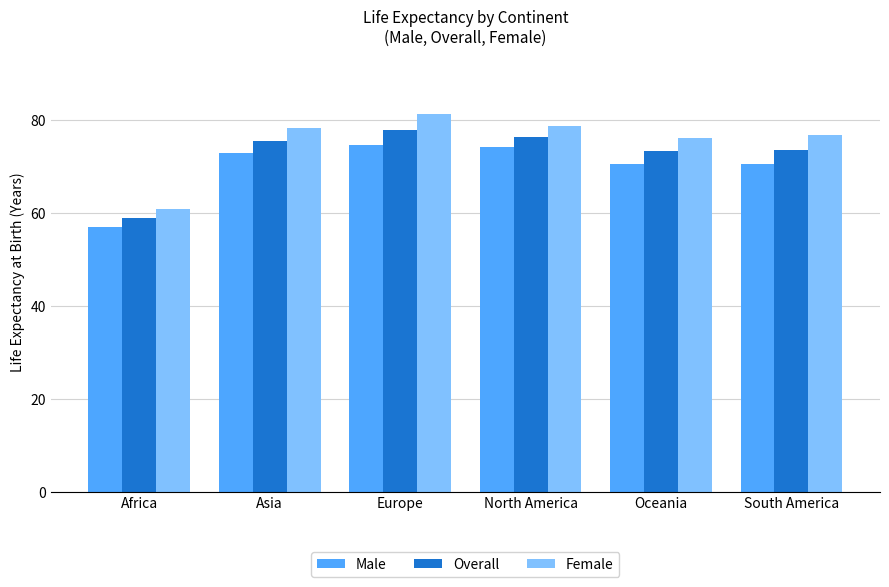

Where does the Female series first go above 78?

Asia